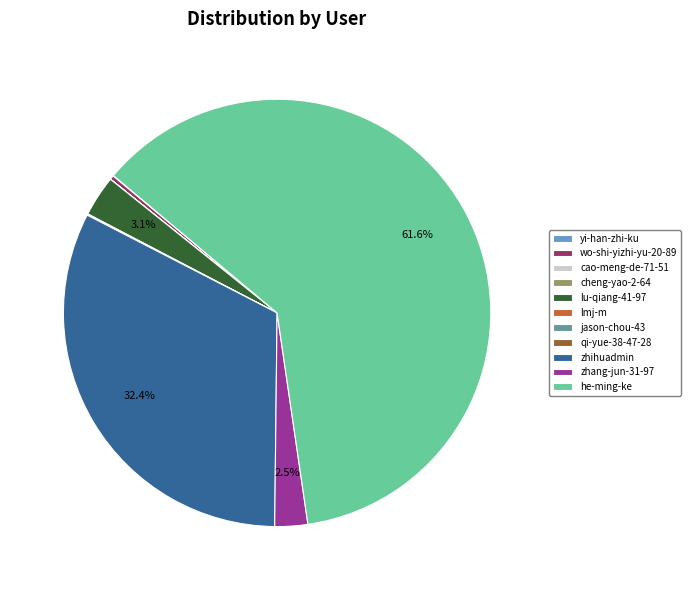

What is the majority slice?

he-ming-ke